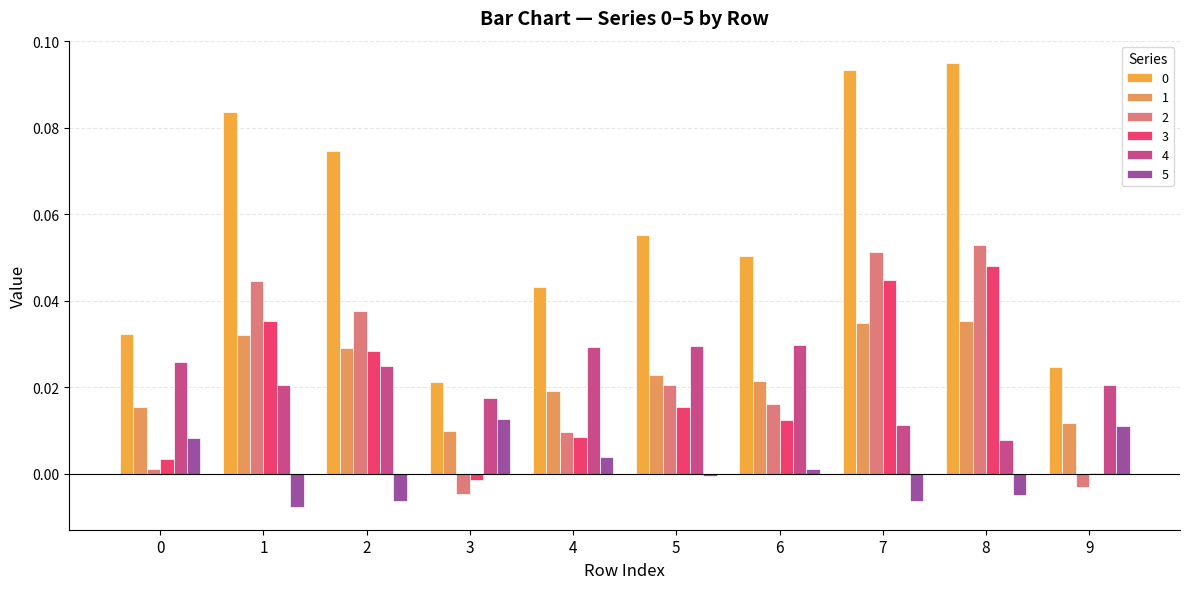

Count the number of data series in this chart.

6